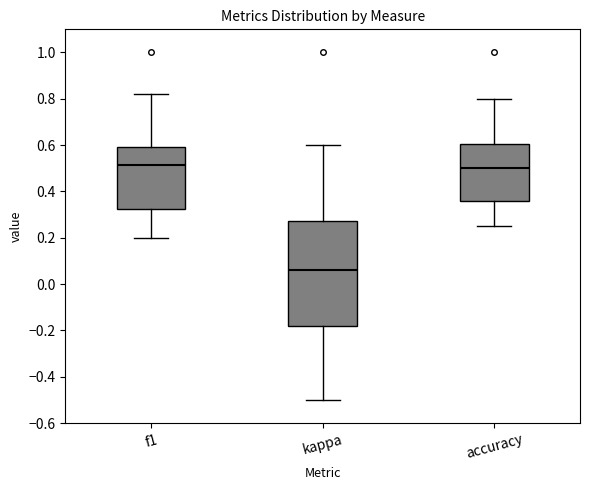

Reading left to right, read every box against the y-axis: the position of its median line, the range the box covers, and the ends of its whiskers. The values are not printed on the chart, so give them approximately, as read against the axis.

f1: median 0.52, box 0.32 to 0.60, whiskers 0.20 to 0.82
kappa: median 0.06, box -0.18 to 0.28, whiskers -0.50 to 0.60
accuracy: median 0.50, box 0.36 to 0.60, whiskers 0.26 to 0.80